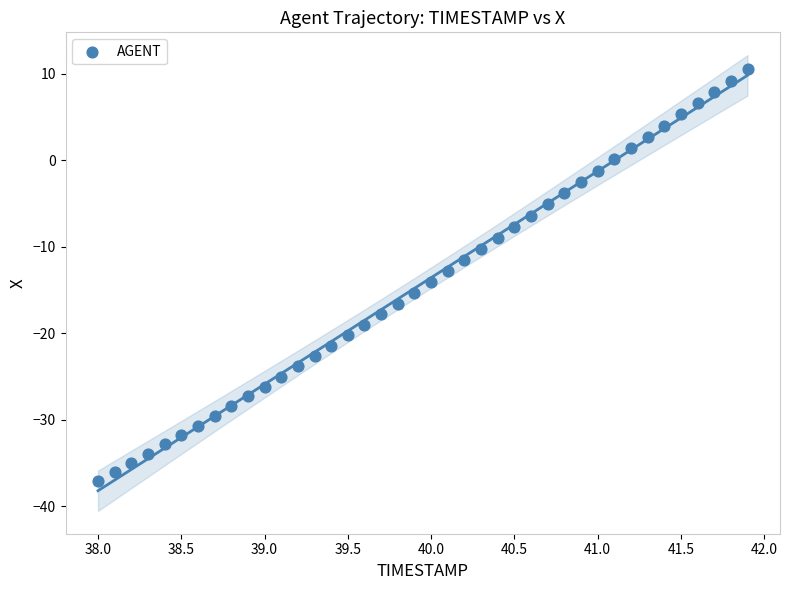

What is the range of X values (max minus min)?

3.9